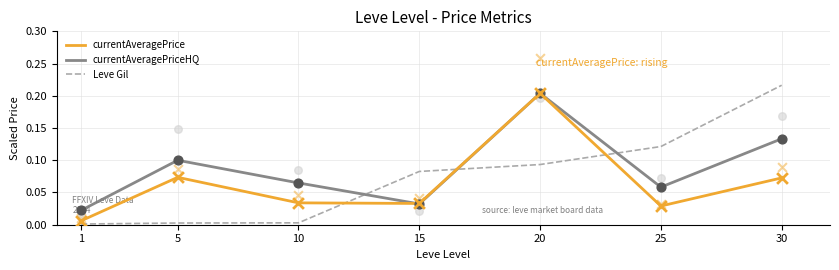

Which series has the widest spread of Y values?

Leve Gil